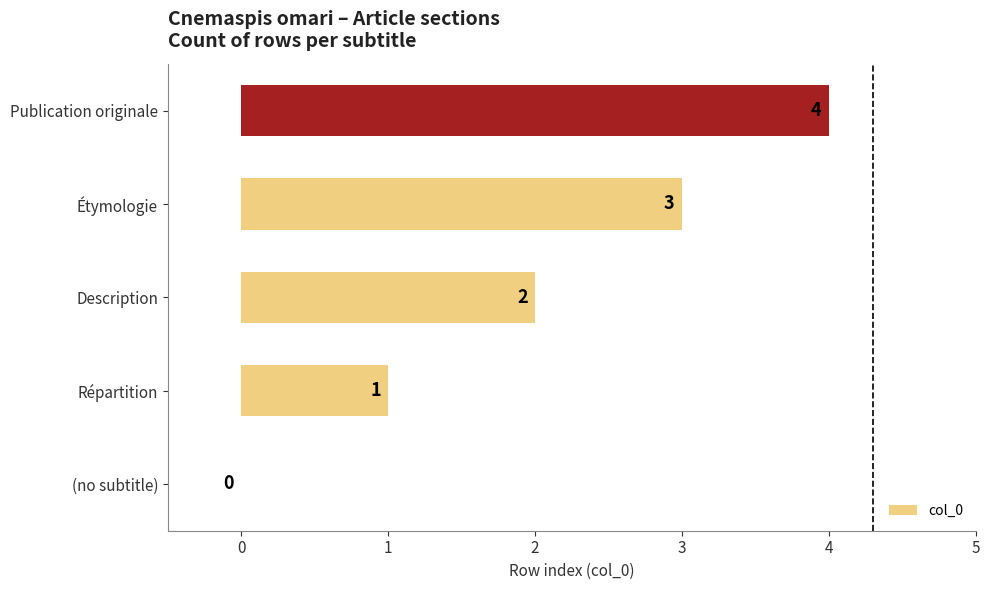

At which category does the chart reach its peak across all series?

Publication originale